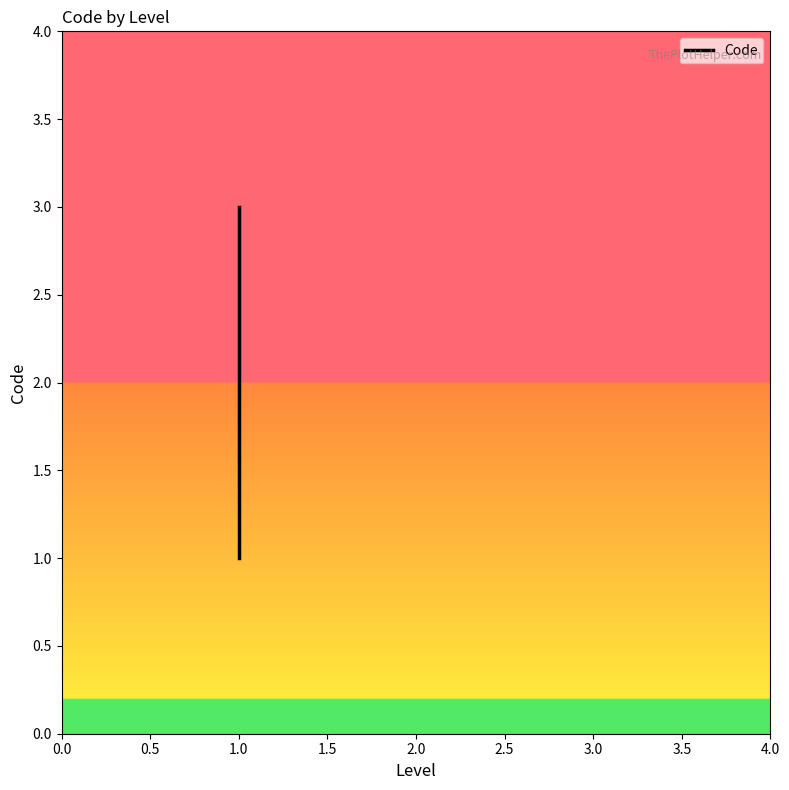

What is the approximate value at 1.0?

2